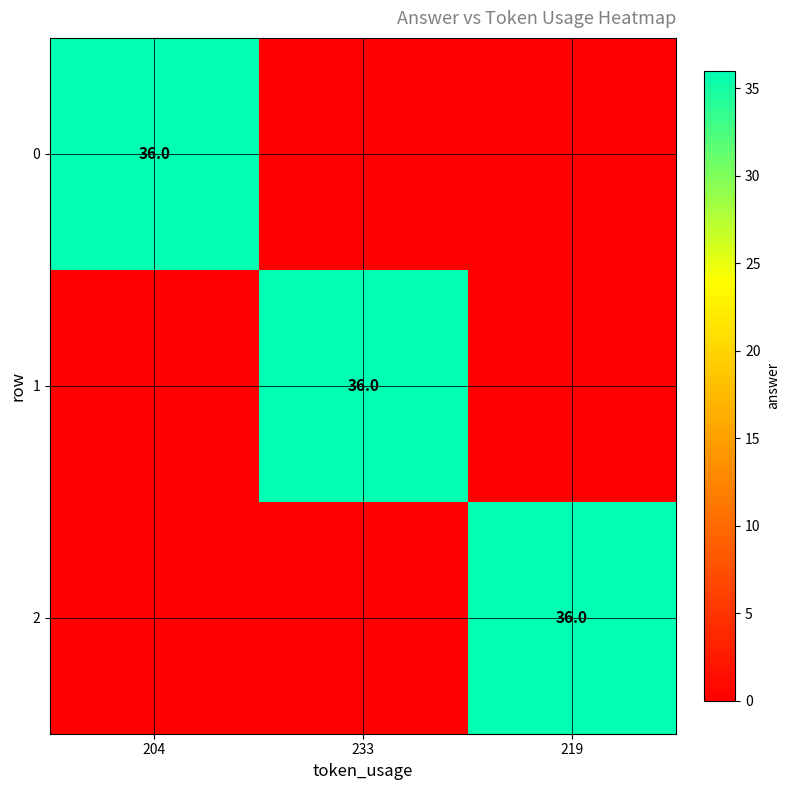

True or false: 1 has a value of 23 at 233.

False